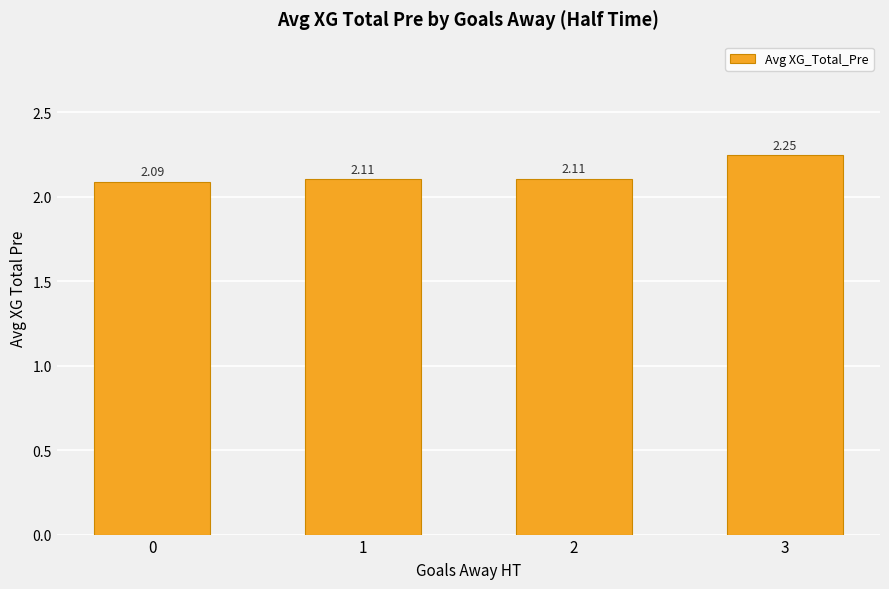

The chart shows a value of 2.1 at 2. True or false?

True